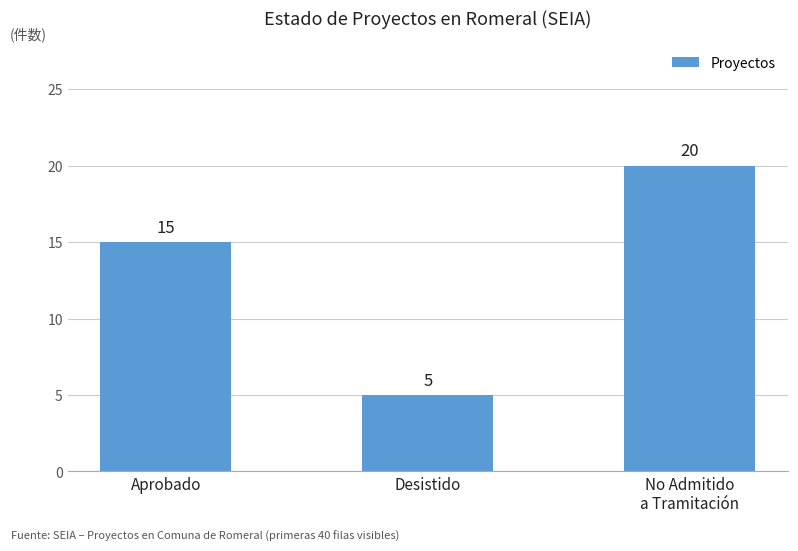

How many data points are less than 15?

1